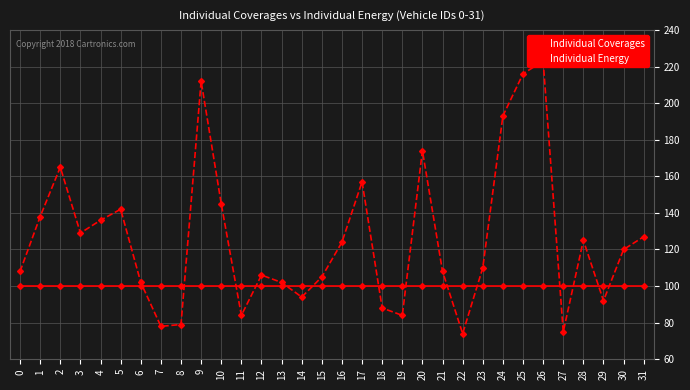

Reading right to left, transcribe all the data shown in this chart.

Individual Coverages: 100	100	100	100	100	100	100	100	100	100	100	100	100	100	100	100	100	100	100	100	100	100	100	100	100	100	100	100	100	100	100	100
Individual Energy: 127	120	92	125	75	223	216	193	110	74	108	174	84	88	157	124	105	94	102	106	84	145	212	79	78	102	142	136	129	165	138	108